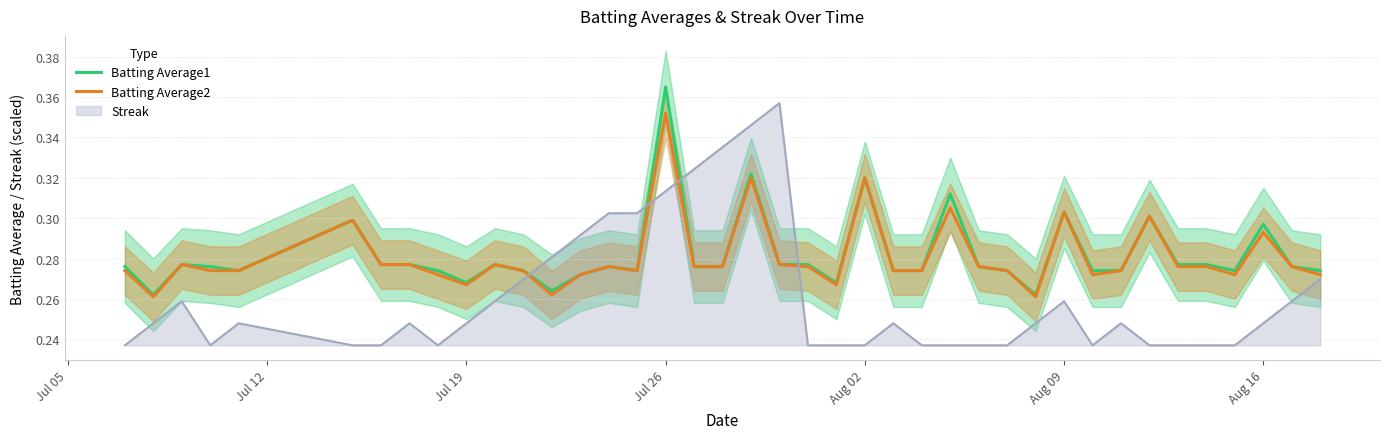

What is the sum of all Batting Average1 values?

11.3